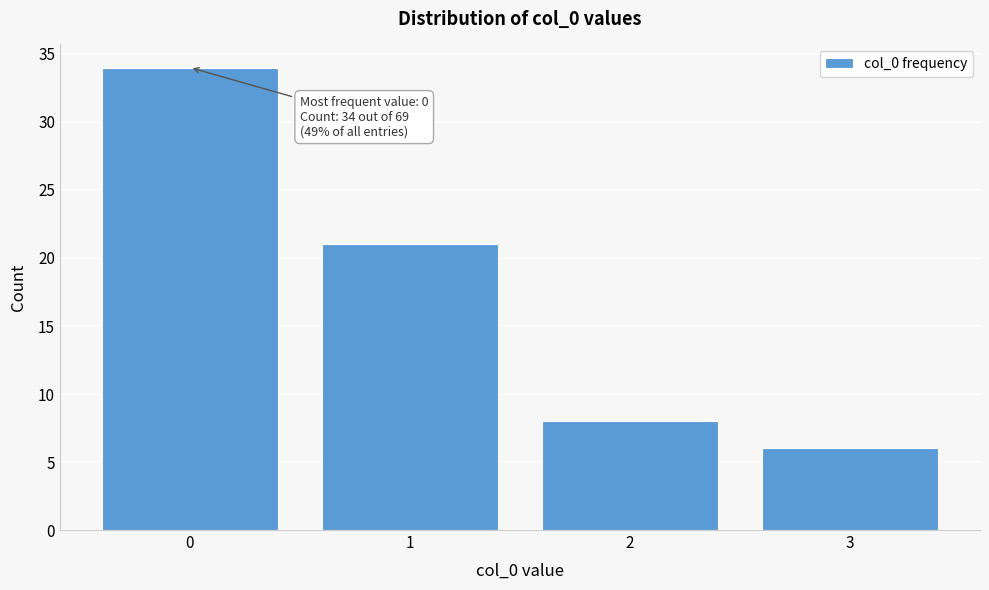

Reading left to right, extract all data points from this chart.

34	21	8	6